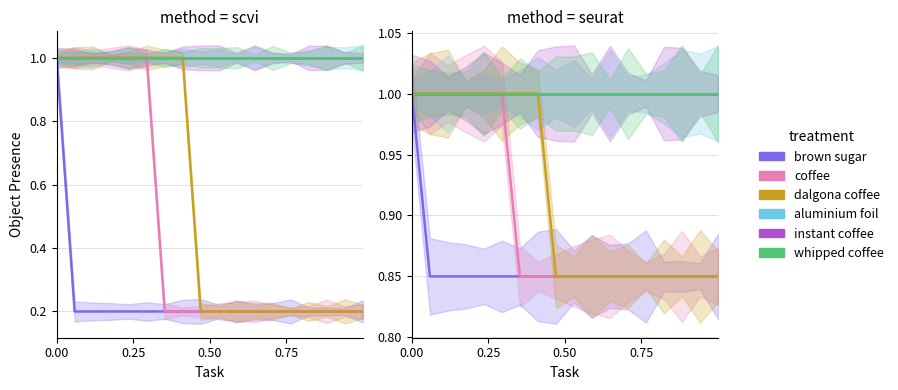

What is the sum of the whipped coffee values at 4 and 5?

2.0